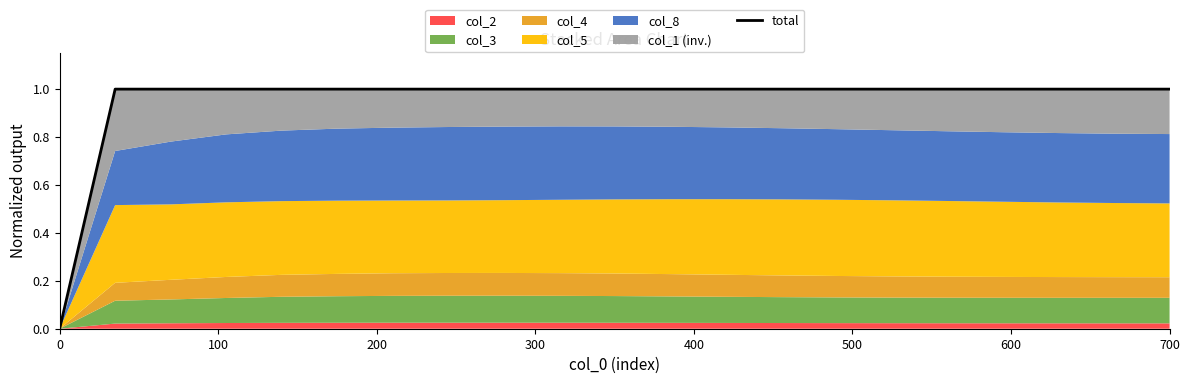

What position from the left is 0?

1